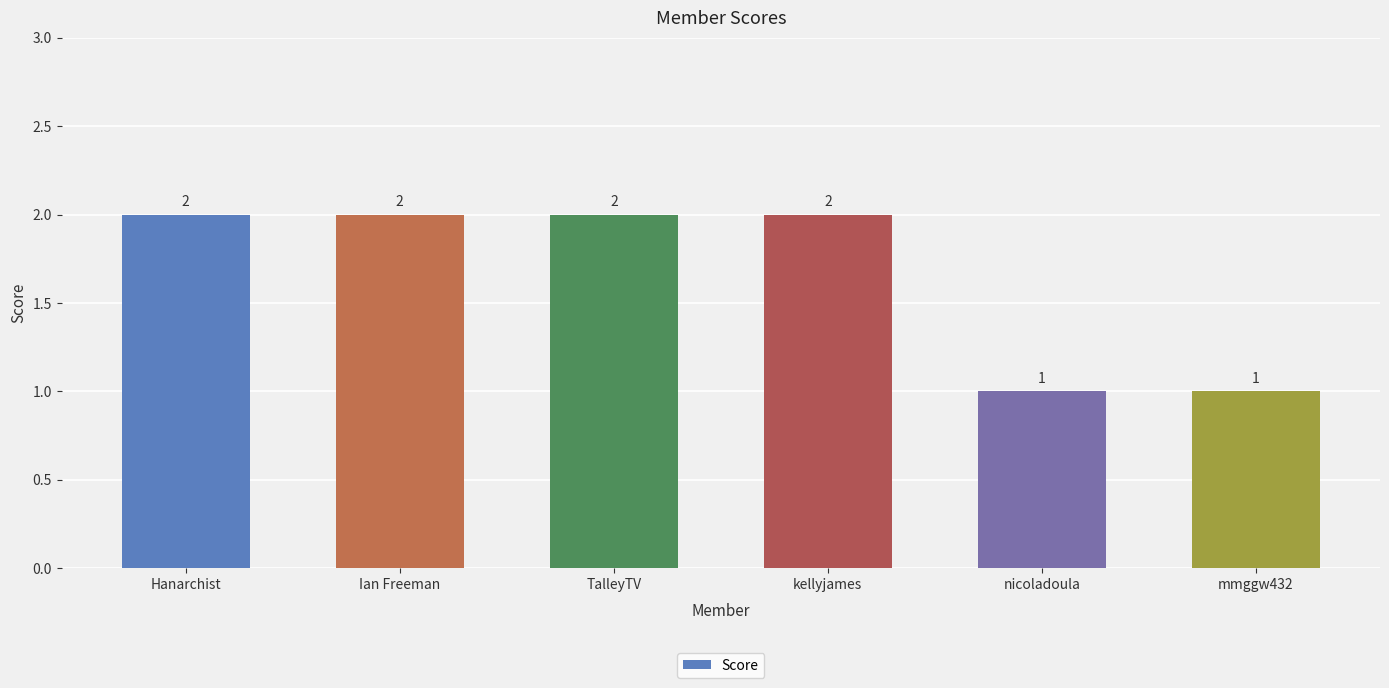

Approximately how many times larger is the value at kellyjames compared to Hanarchist?

1.0